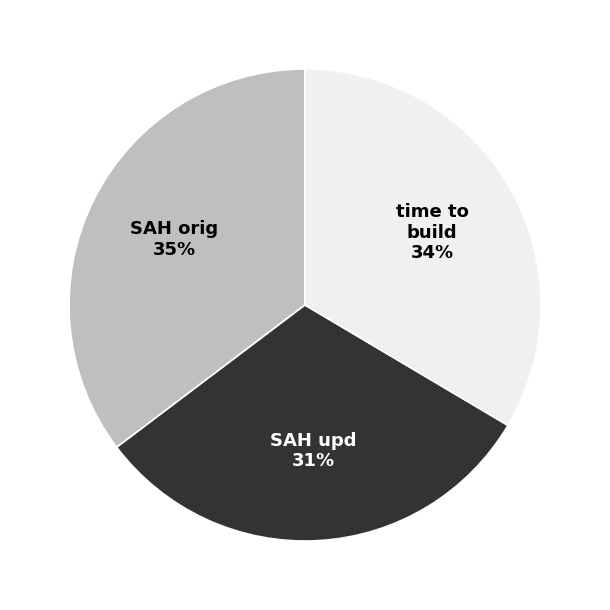

Combined, do time to build and SAH upd account for over 50%?

Yes